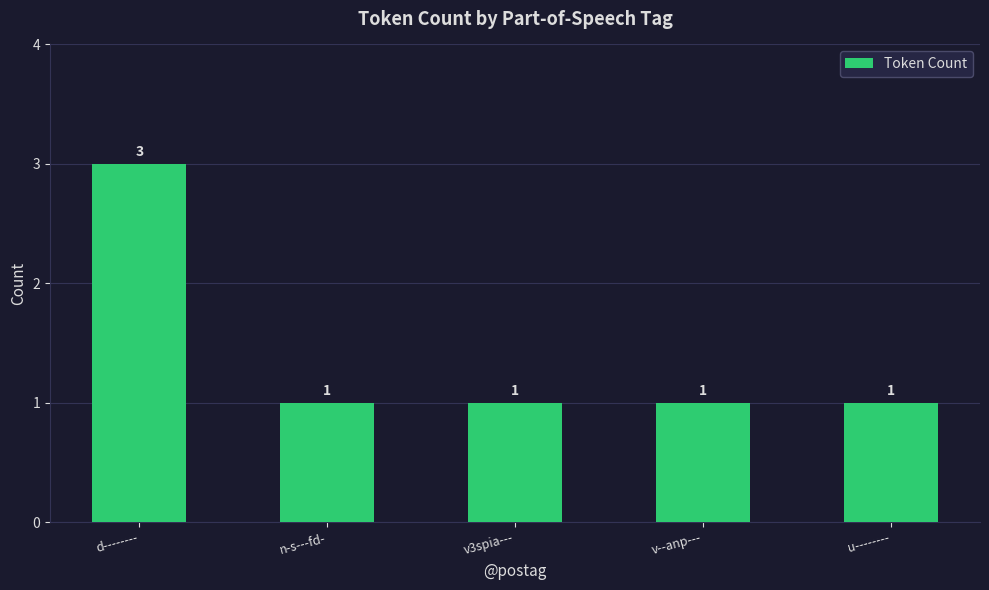

True or false: the data shows 1 at n-s---fd-.

True